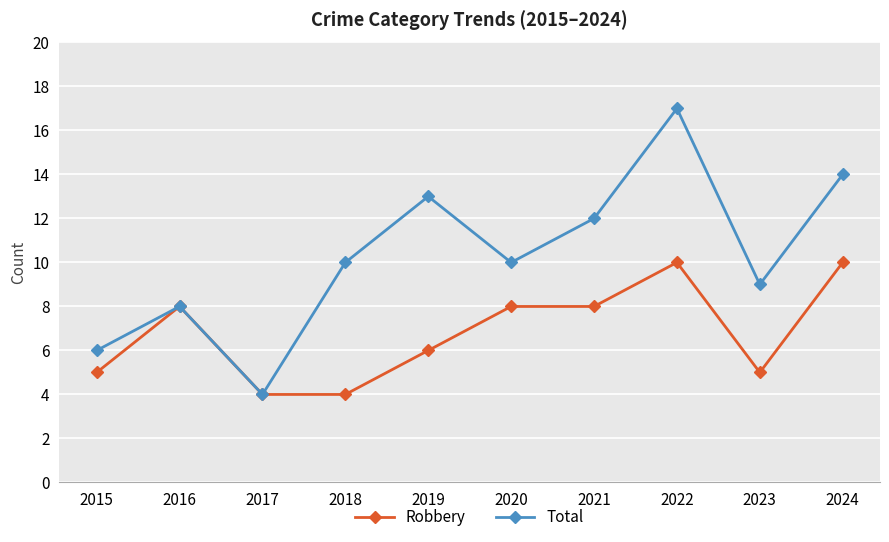

Reading left to right, list all the values displayed in this chart.

Robbery: 5	8	4	4	6	8	8	10	5	10
Total: 6	8	4	10	13	10	12	17	9	14